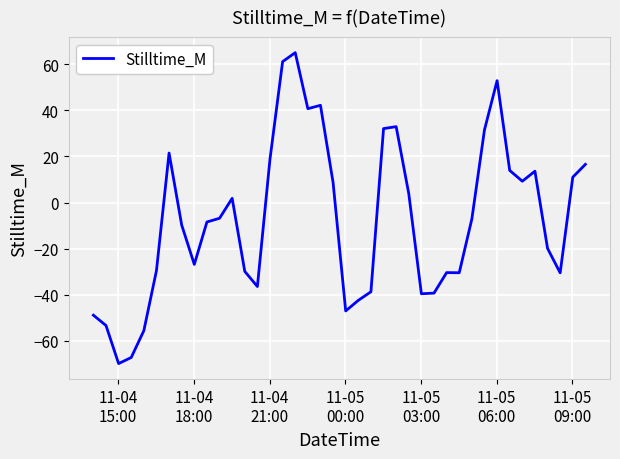

What is the difference between the maximum and minimum values?

134.8